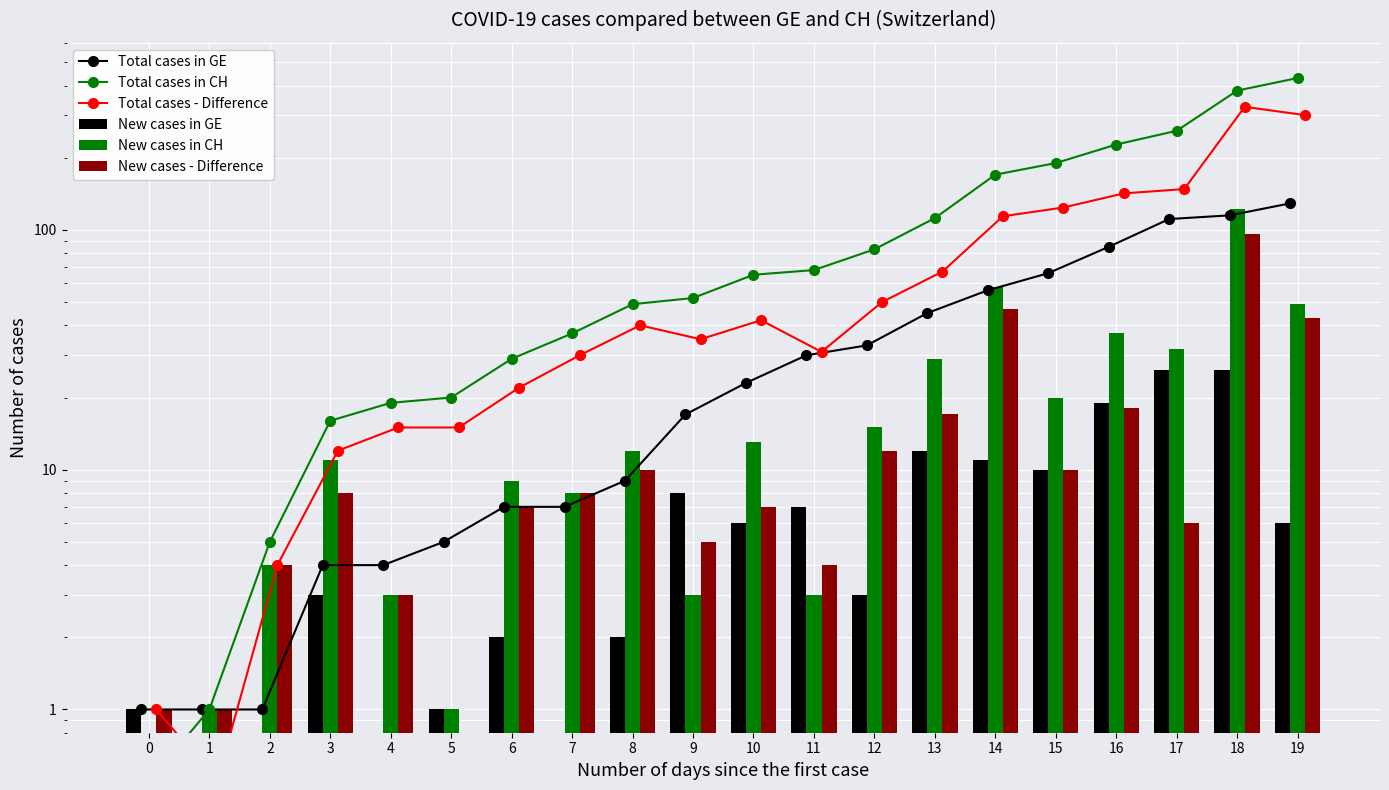

Is the value of Total cases in GE at 1 greater than the value of Total cases - Difference at 17?

No